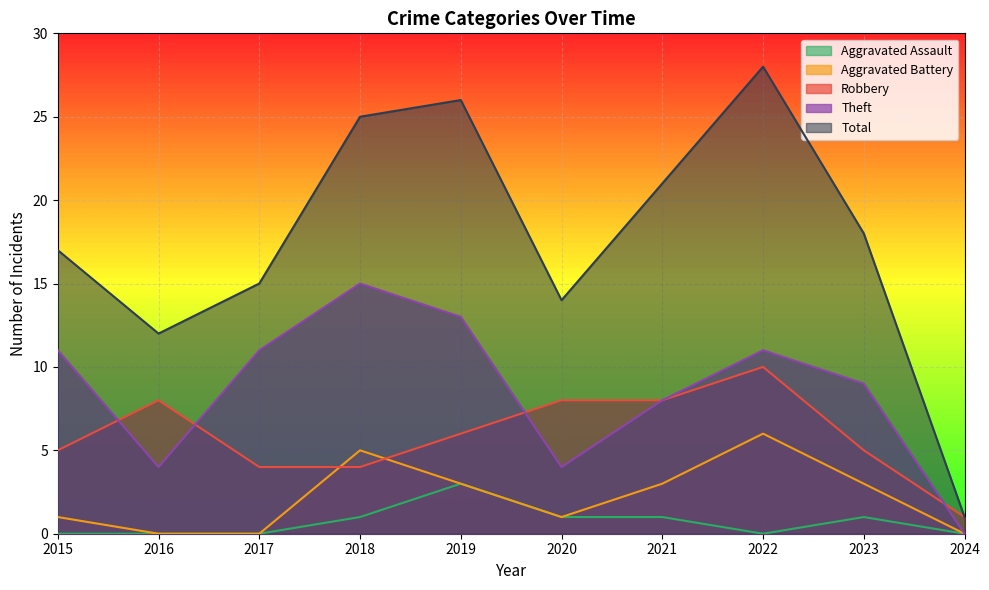

Count the number of data series in this chart.

5